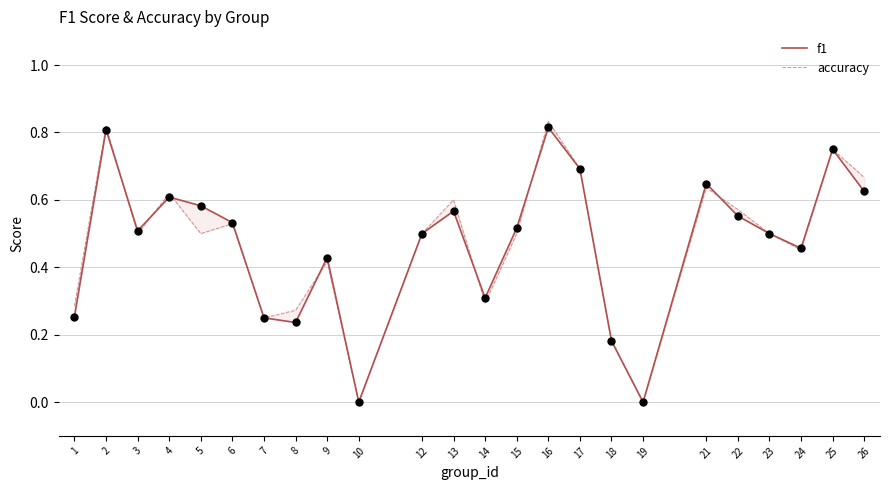

Which series contains the highest Y value?

accuracy